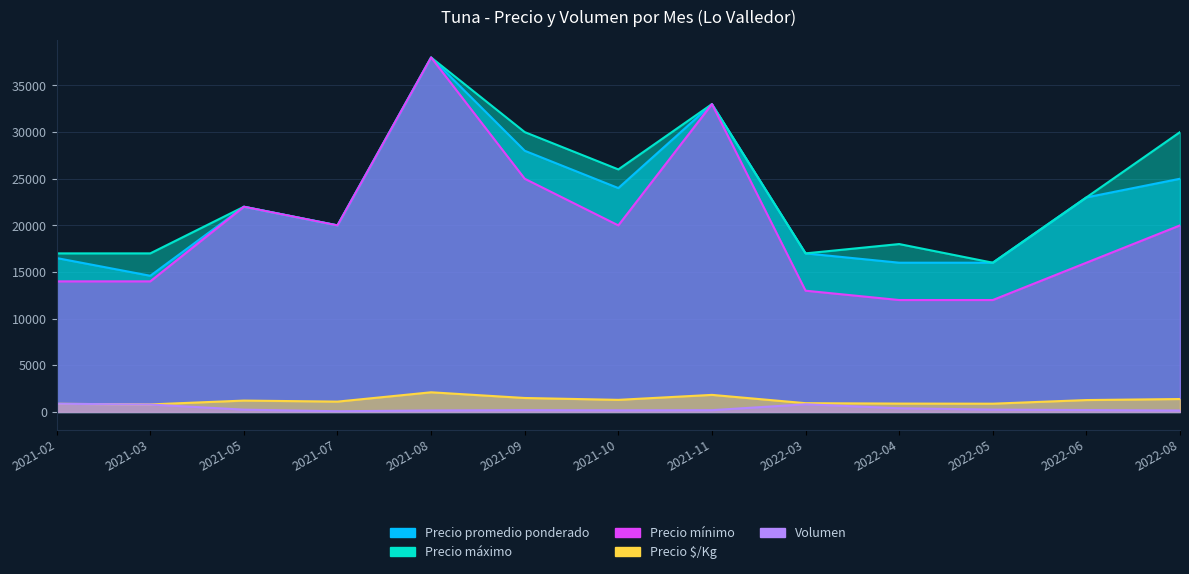

How many series are shown in this chart?

5